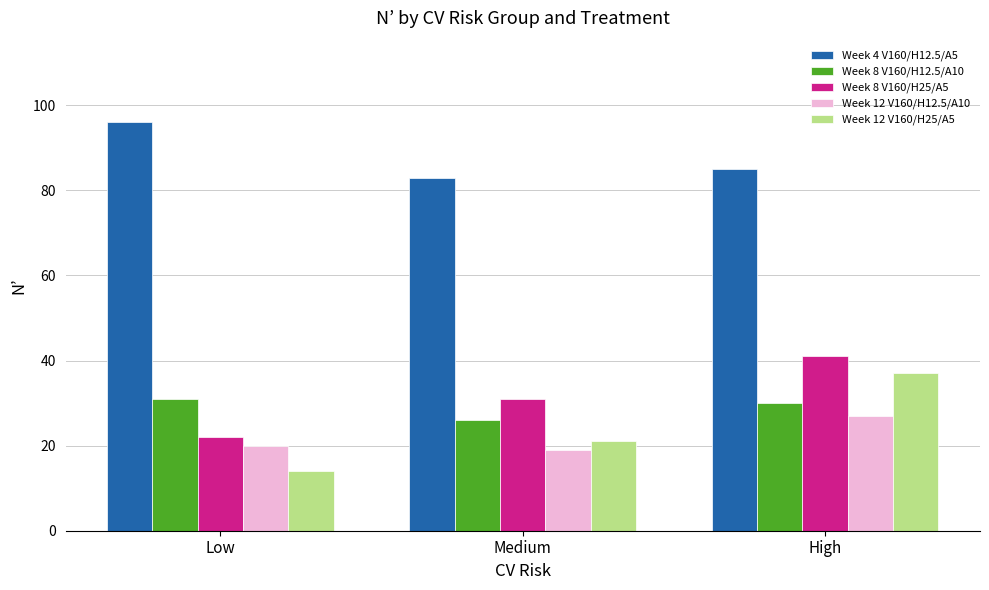

Count the number of data series in this chart.

5